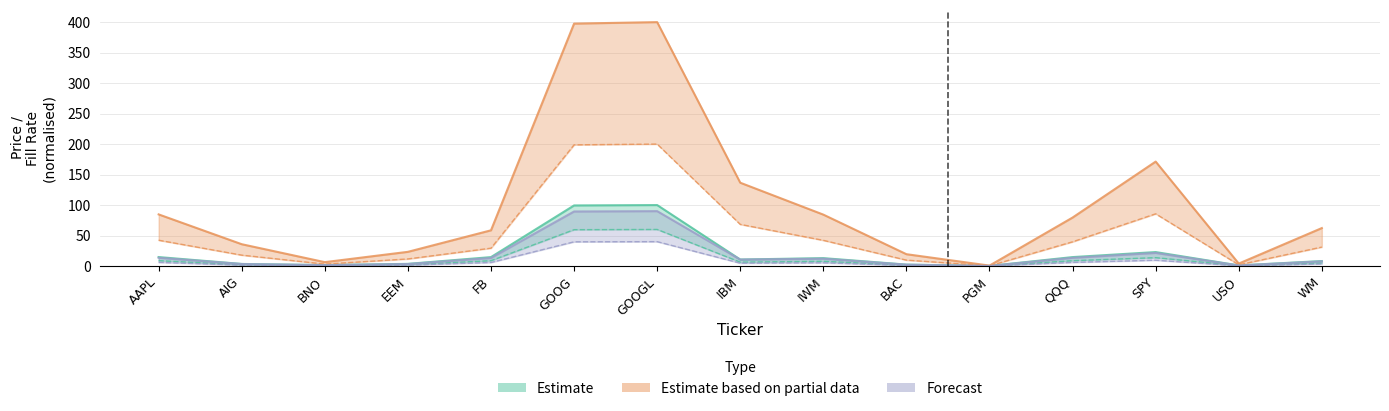

What is the label of the 2nd point from the right?

USO